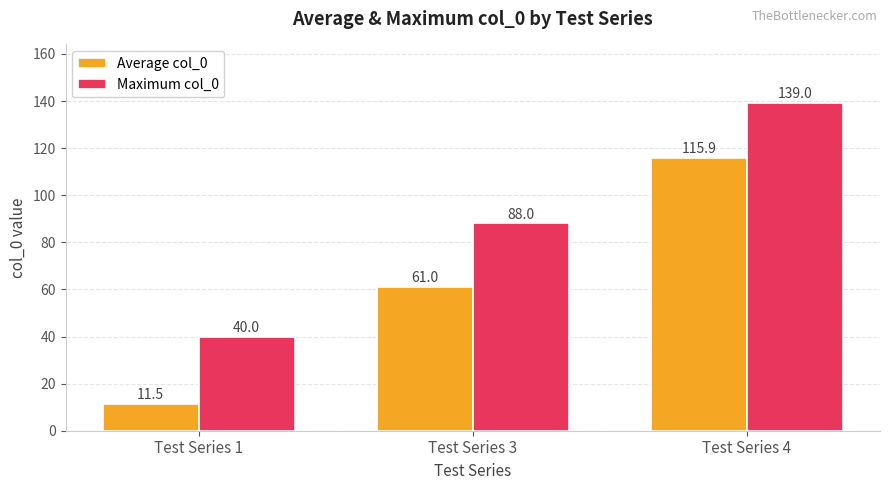

What is the average value of the Average col_0 series?

62.8